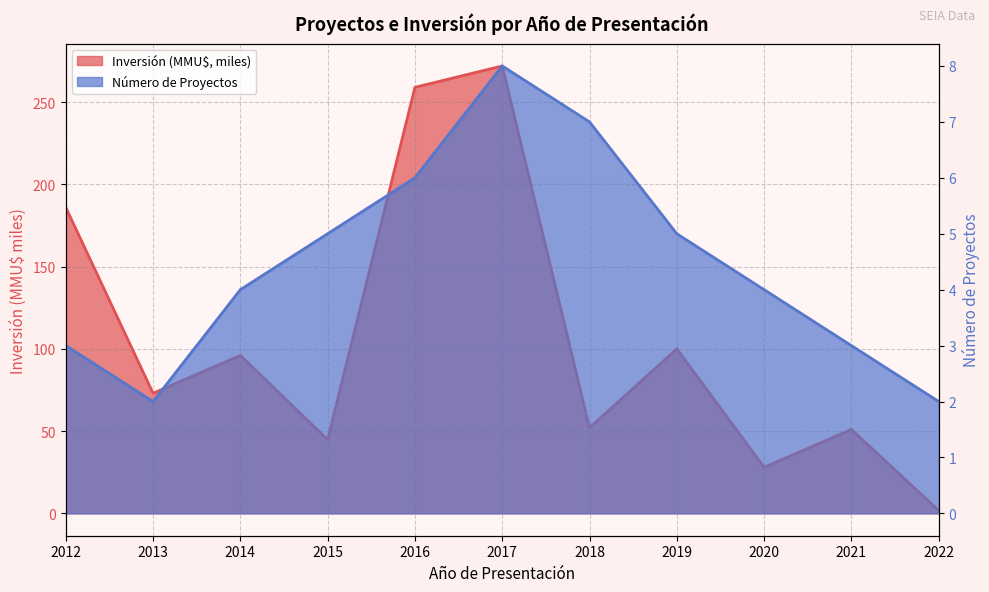

What is the sum of the Inversión (MMU$) values at 2018 and 2021?

103.0